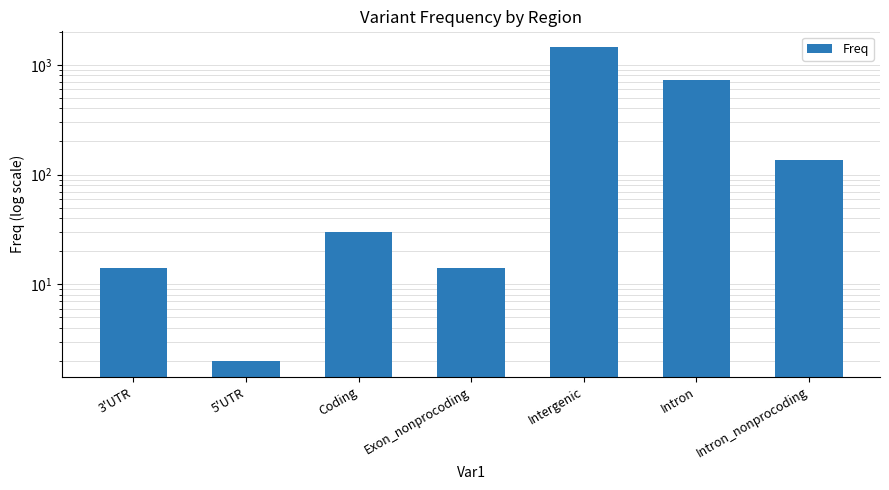

What is the value of the 6th bar from the left?

734